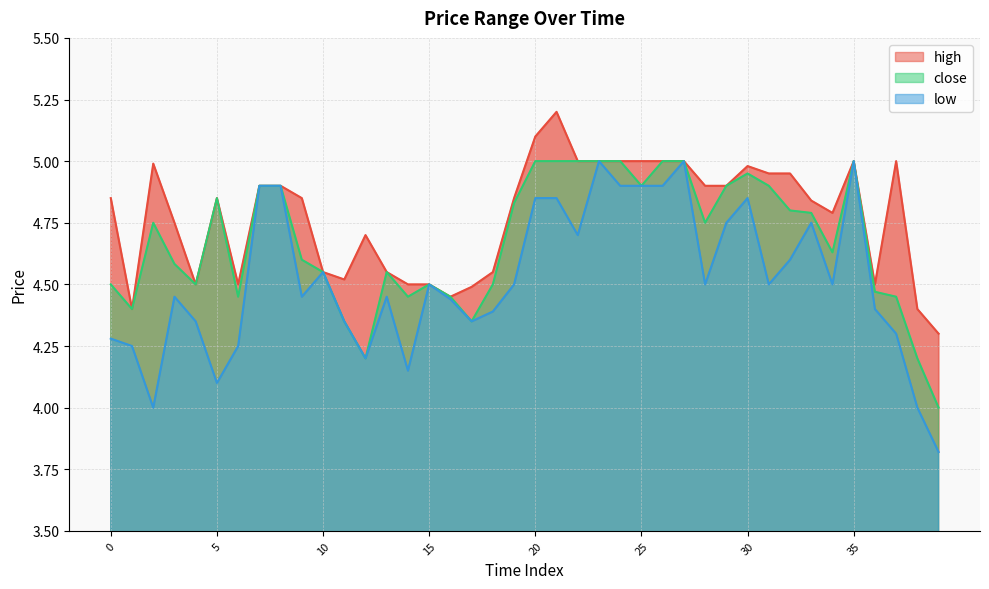

True or false: low has more than 0 points higher than both neighbors.

True